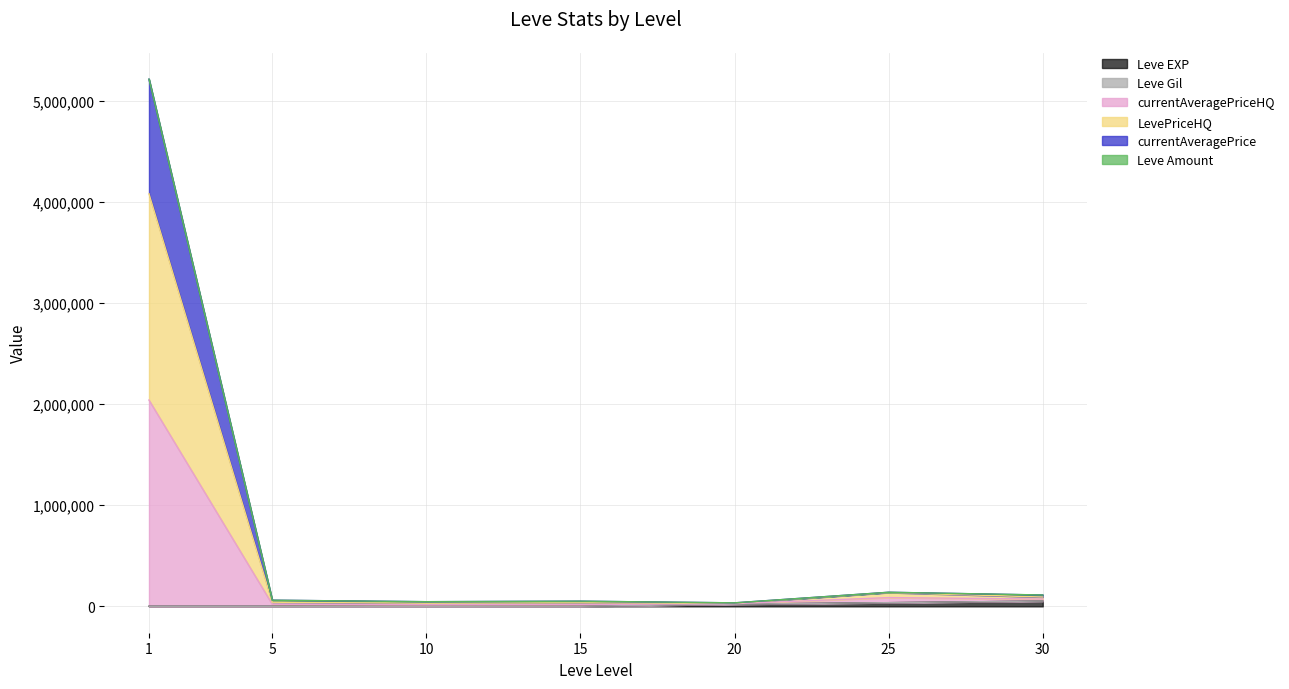

Where is currentAveragePrice nearest to the value 2055805?

25